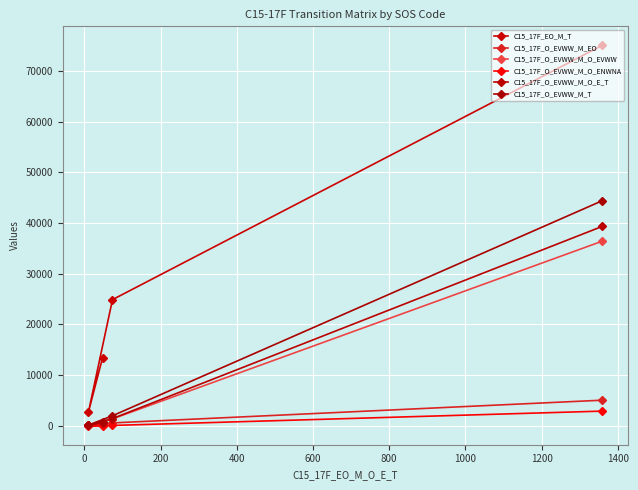

What is the difference between the second highest and second lowest values in the C15_17F_O_EVWW_M_O_E_T series?

822